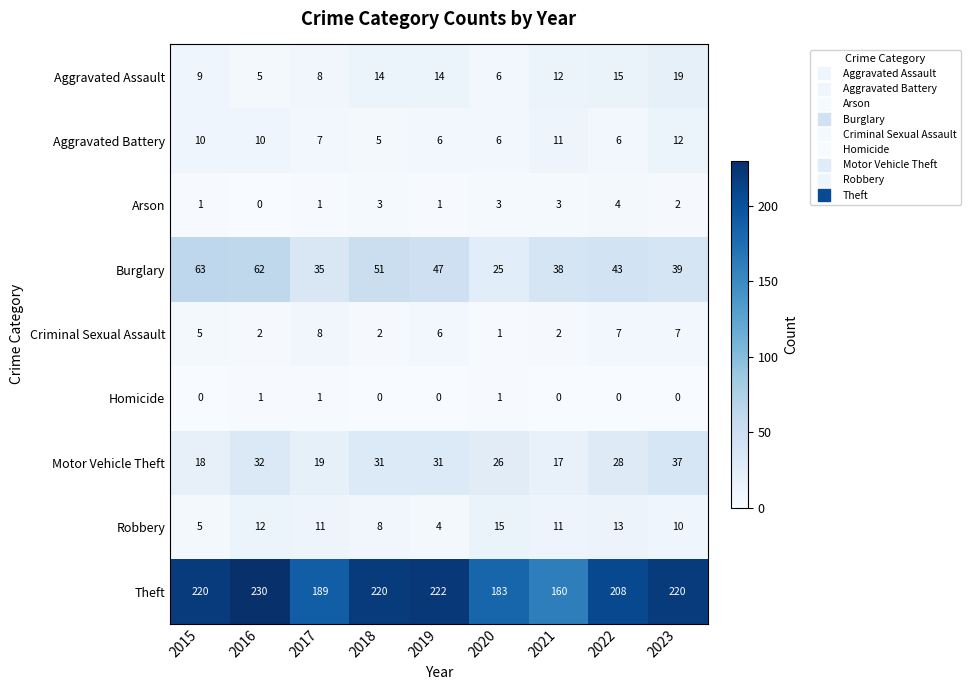

What is the spread (max minus min) of values at 2023?

220